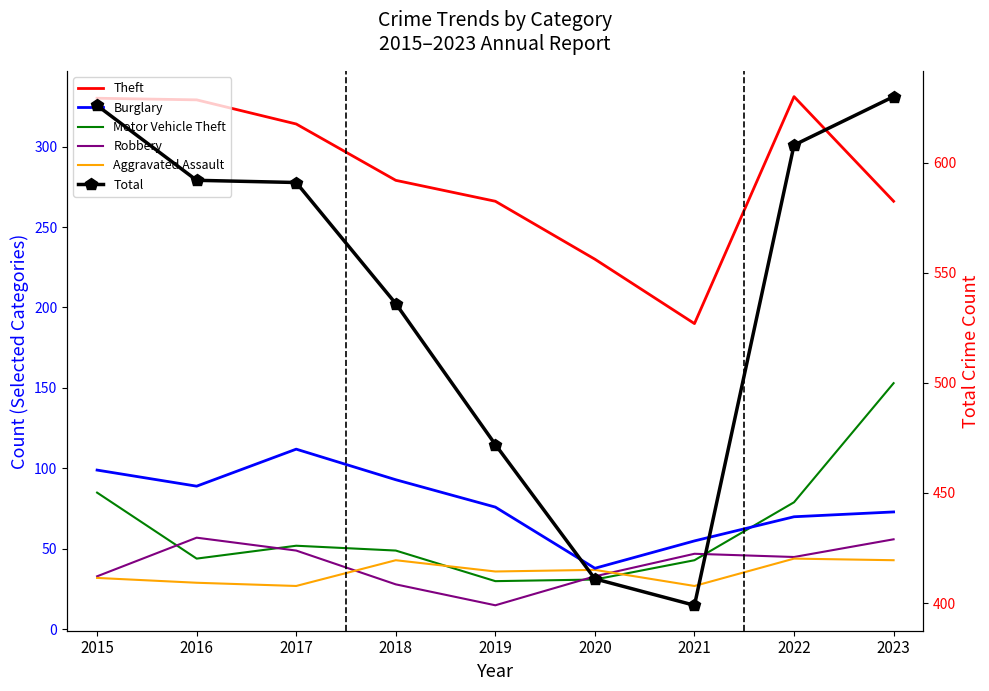

At which label is Aggravated Assault closest to 35?

2019